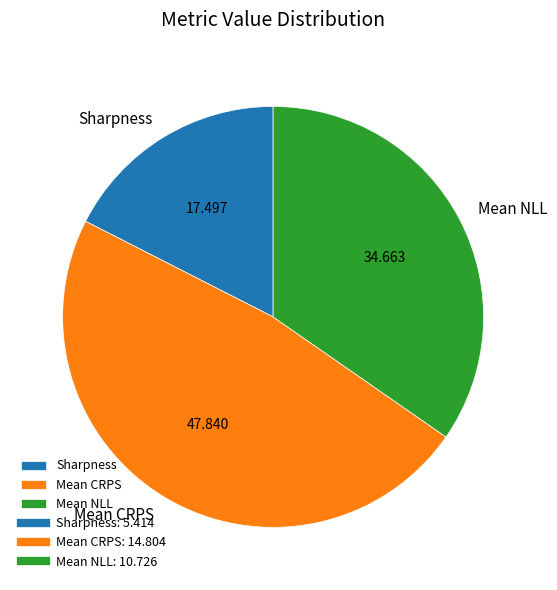

Which slice is the largest?

Mean CRPS